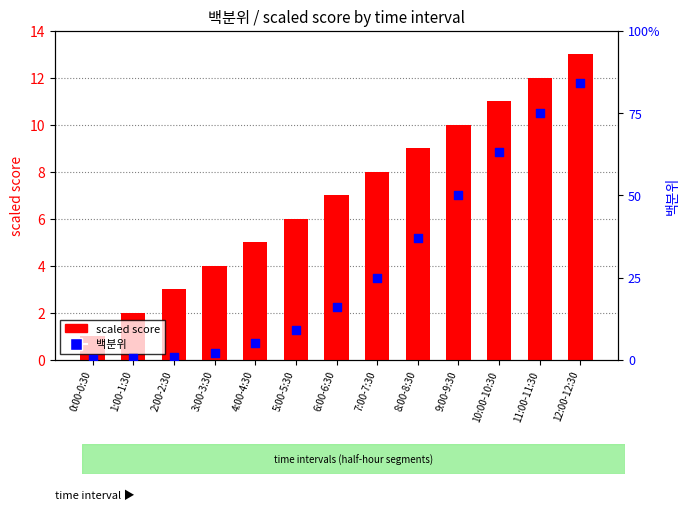

Which series has the largest total across all categories?

scaled score